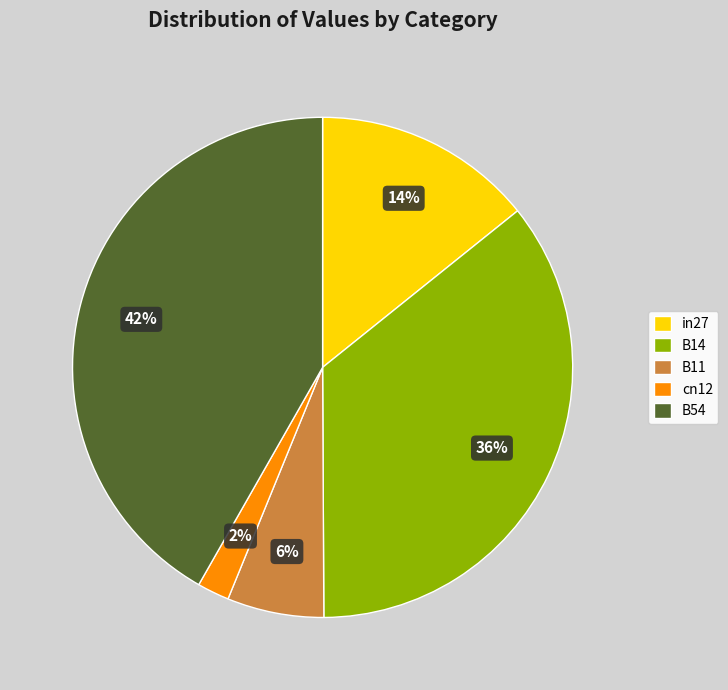

Is there a majority slice in this chart?

No